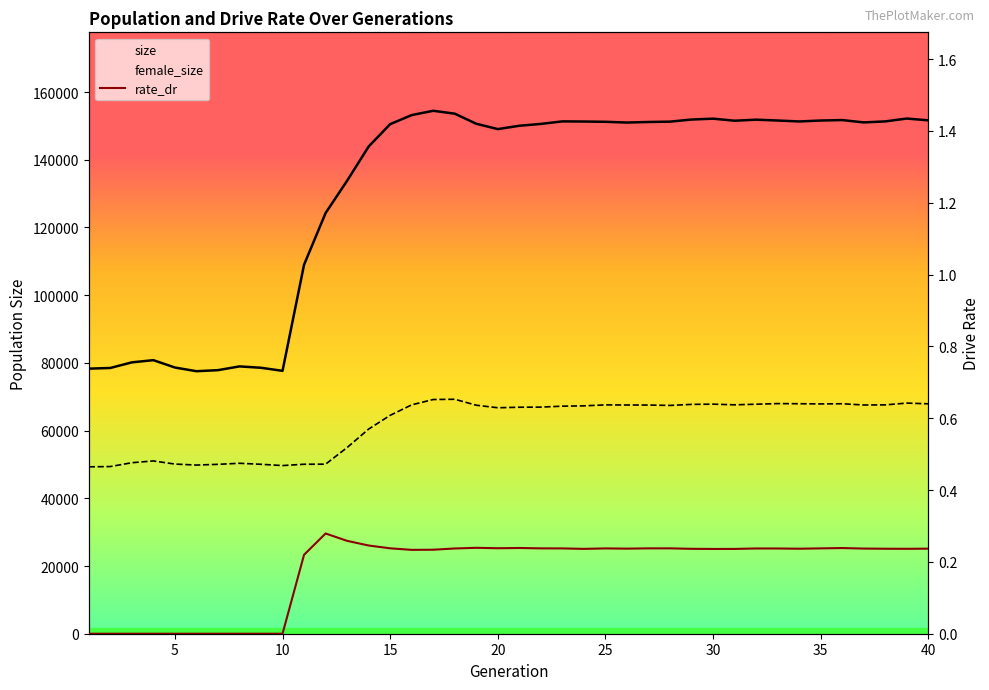

What is the value of the female_size point at the 7th from the left?

50033.0